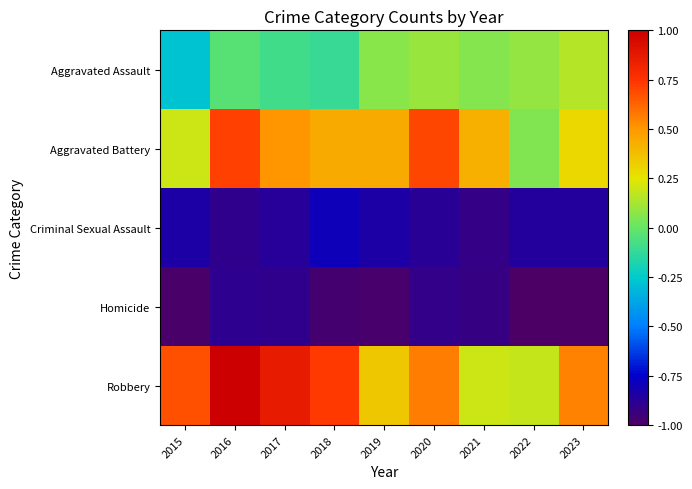

Reading right to left, what are all the values shown in this chart?

Aggravated Assault: 2023=0.2	2022=0.1	2021=0.1	2020=0.1	2019=0.1	2018=-0.1	2017=-0.1	2016=-0.0	2015=-0.3
Aggravated Battery: 2023=0.3	2022=0.0	2021=0.4	2020=0.7	2019=0.4	2018=0.4	2017=0.5	2016=0.7	2015=0.2
Criminal Sexual Assault: 2023=-0.9	2022=-0.9	2021=-0.9	2020=-0.9	2019=-0.8	2018=-0.8	2017=-0.9	2016=-0.9	2015=-0.8
Homicide: 2023=-1.0	2022=-1.0	2021=-0.9	2020=-0.9	2019=-1.0	2018=-1.0	2017=-0.9	2016=-0.9	2015=-1.0
Robbery: 2023=0.6	2022=0.2	2021=0.2	2020=0.6	2019=0.4	2018=0.7	2017=0.9	2016=1.0	2015=0.7